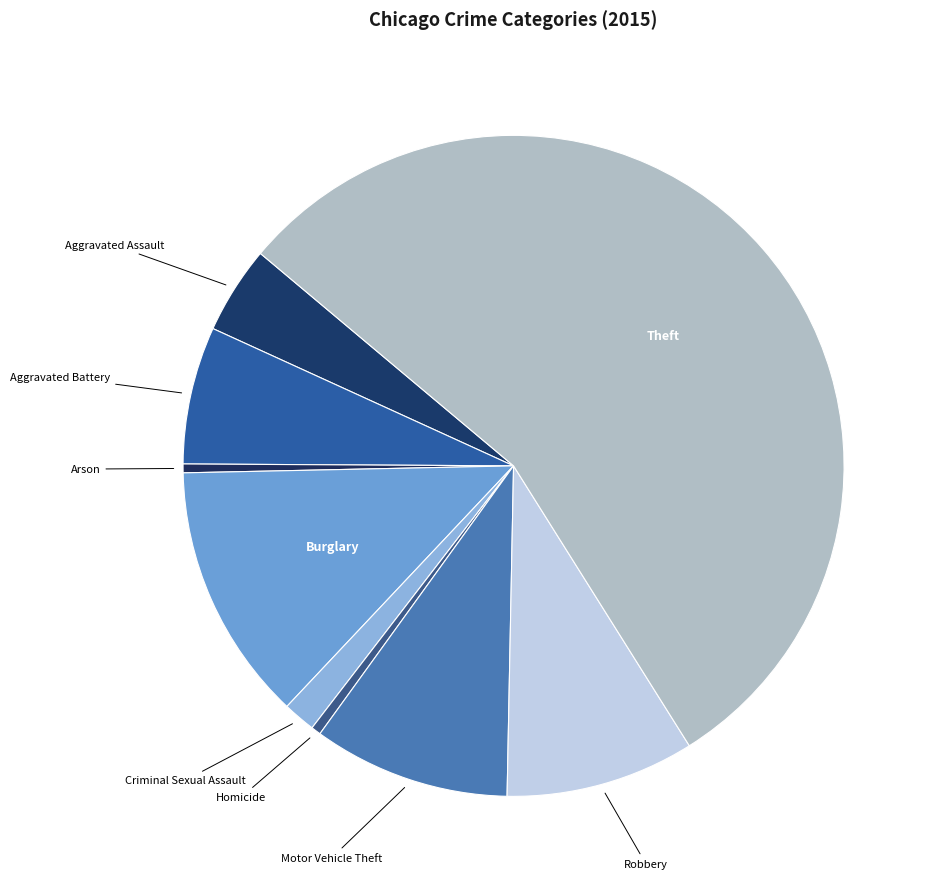

How many segments does this pie chart have?

9